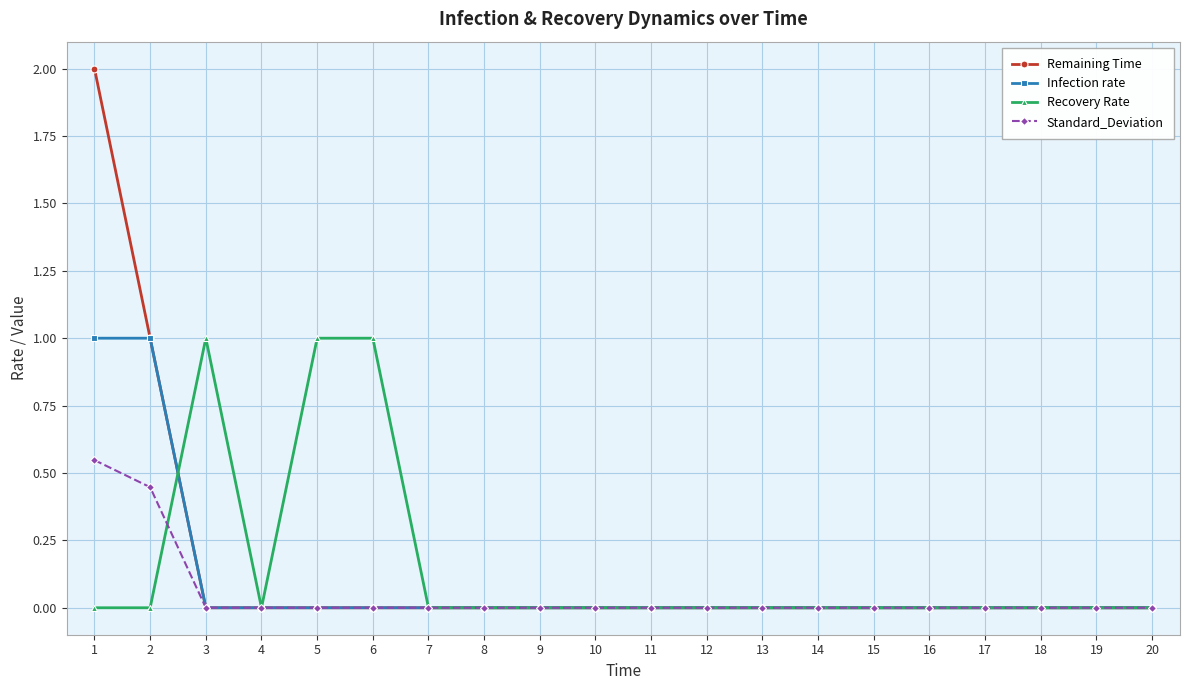

The Recovery Rate series shows 1.0 at 5. True or false?

True